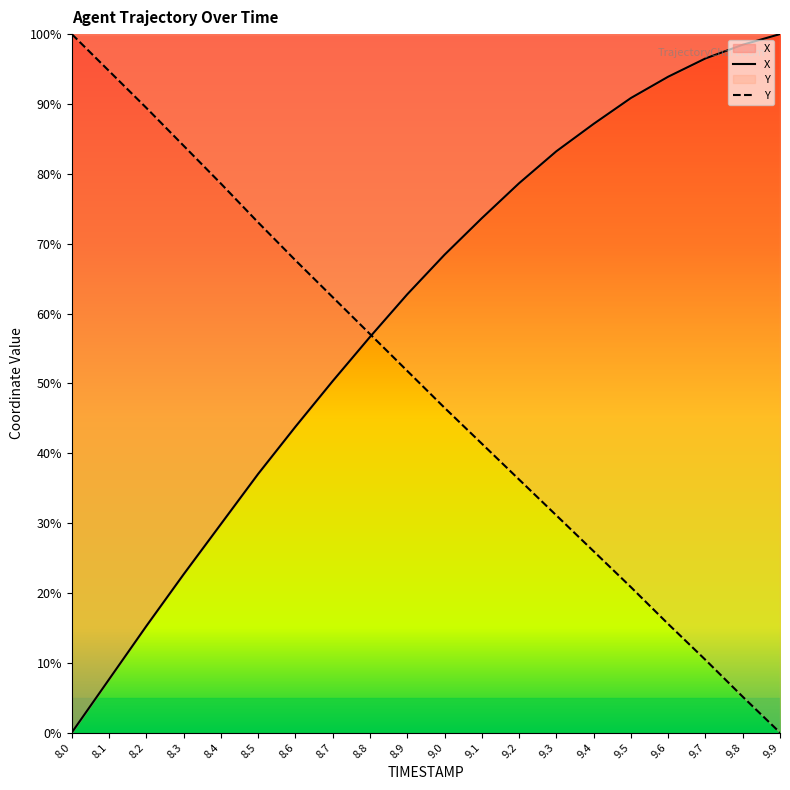

Between 8.7 and 9.5, which is larger?

9.5